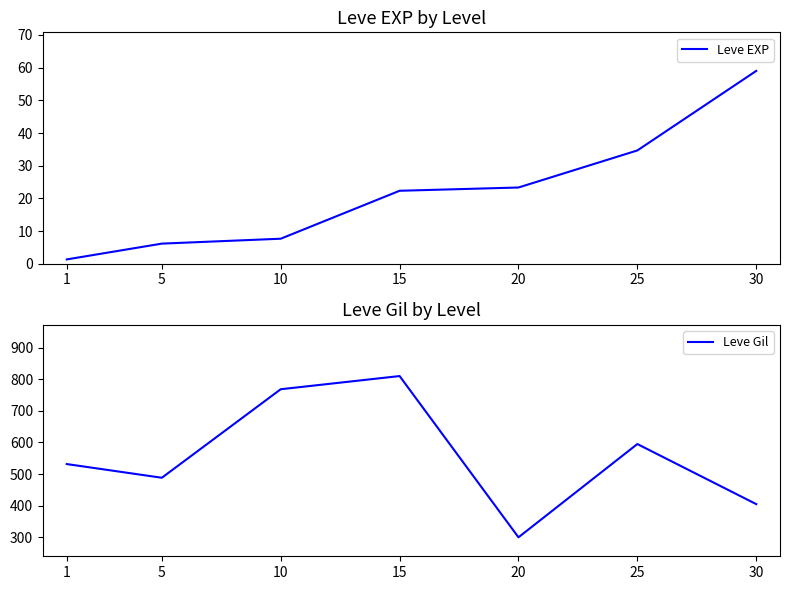

At which category does the chart reach its peak across all series?

15